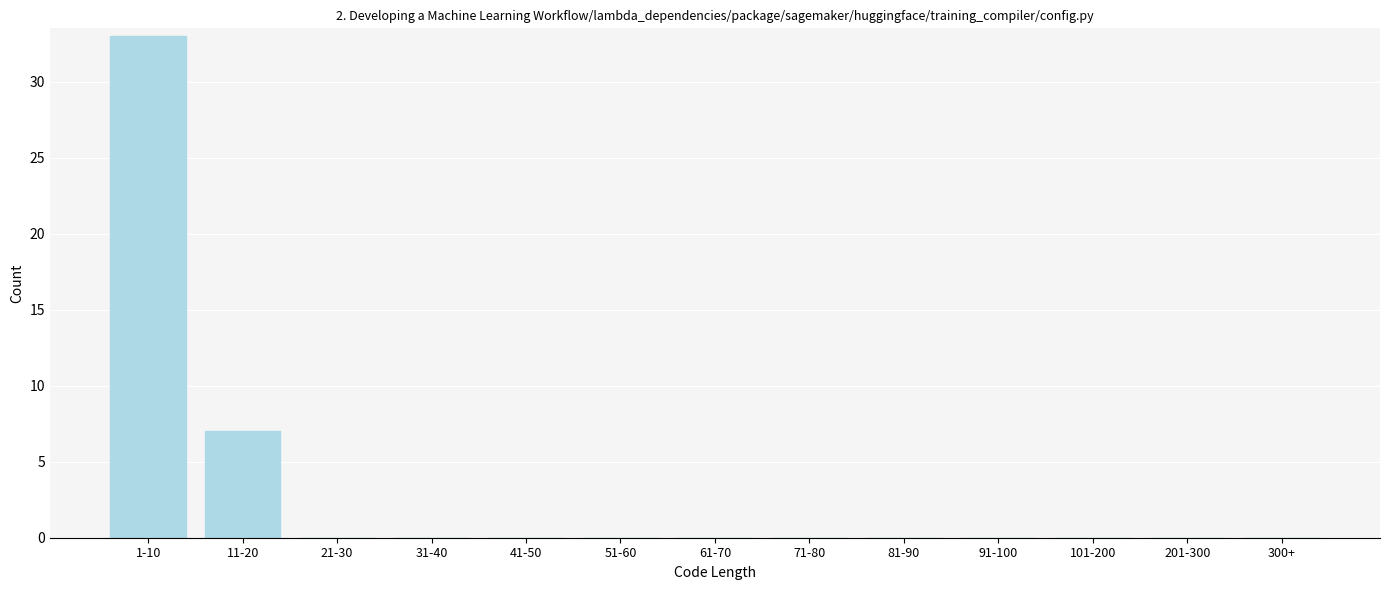

Reading right to left, extract all data points from this chart.

300+=0	201-300=0	101-200=0	91-100=0	81-90=0	71-80=0	61-70=0	51-60=0	41-50=0	31-40=0	21-30=0	11-20=7	1-10=33